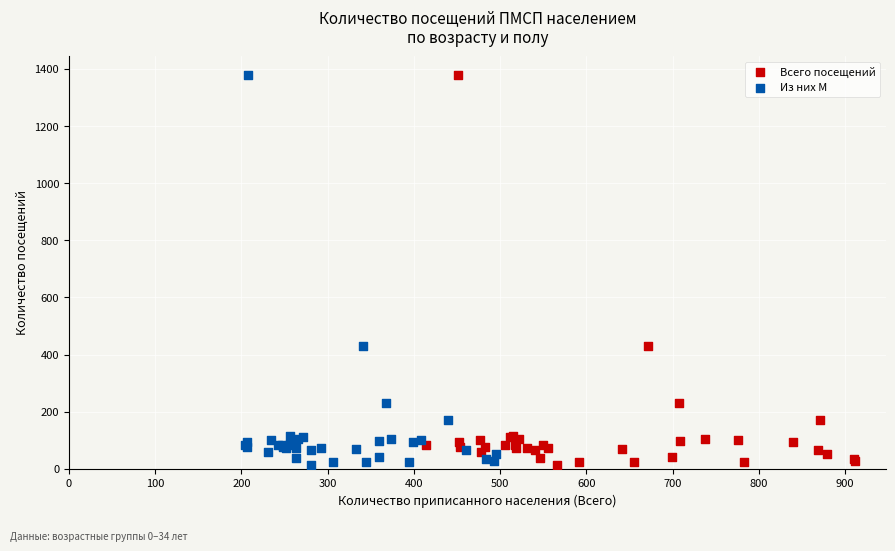

What are all the series names shown in the legend?

Всего посещений, Из них М